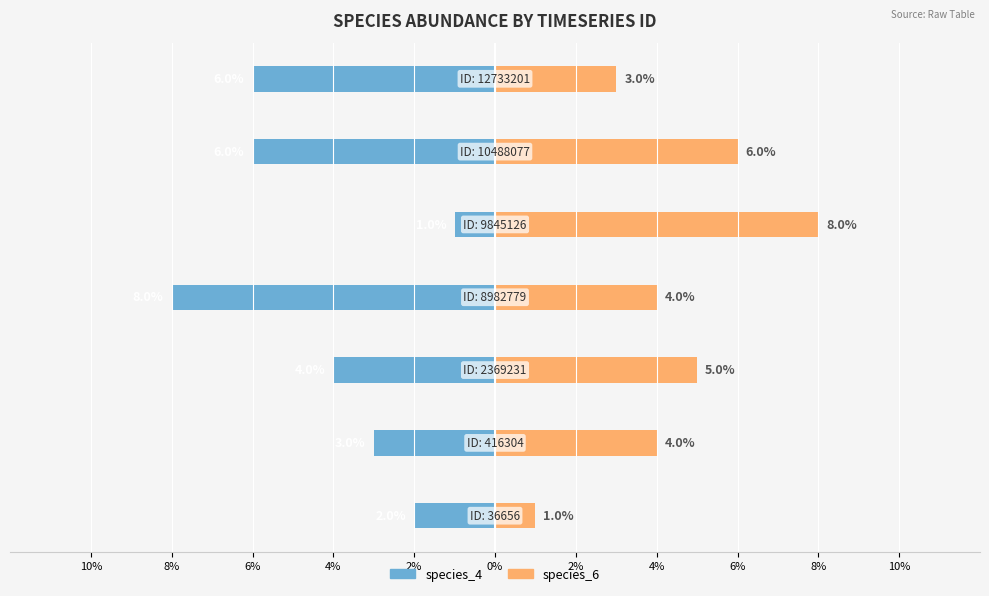

Count the number of categories in the chart.

7